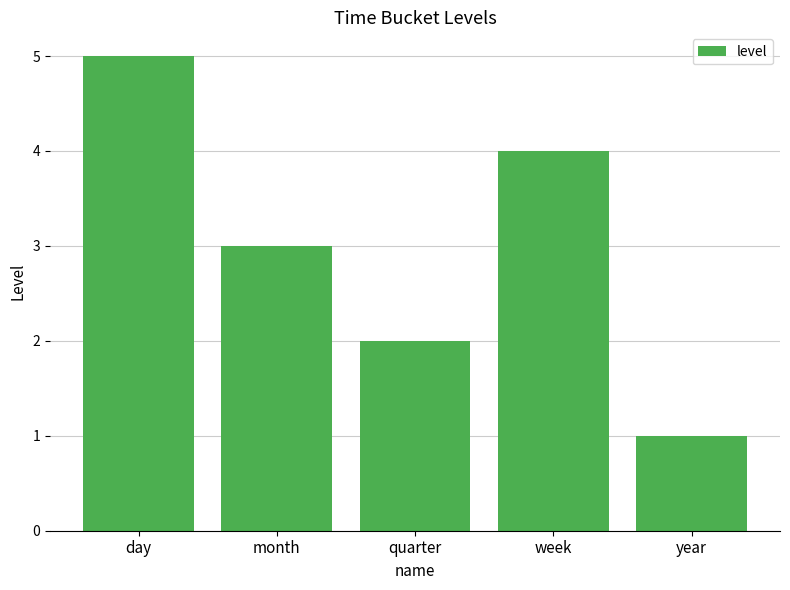

Approximately how many times larger is the value at month compared to quarter?

1.5